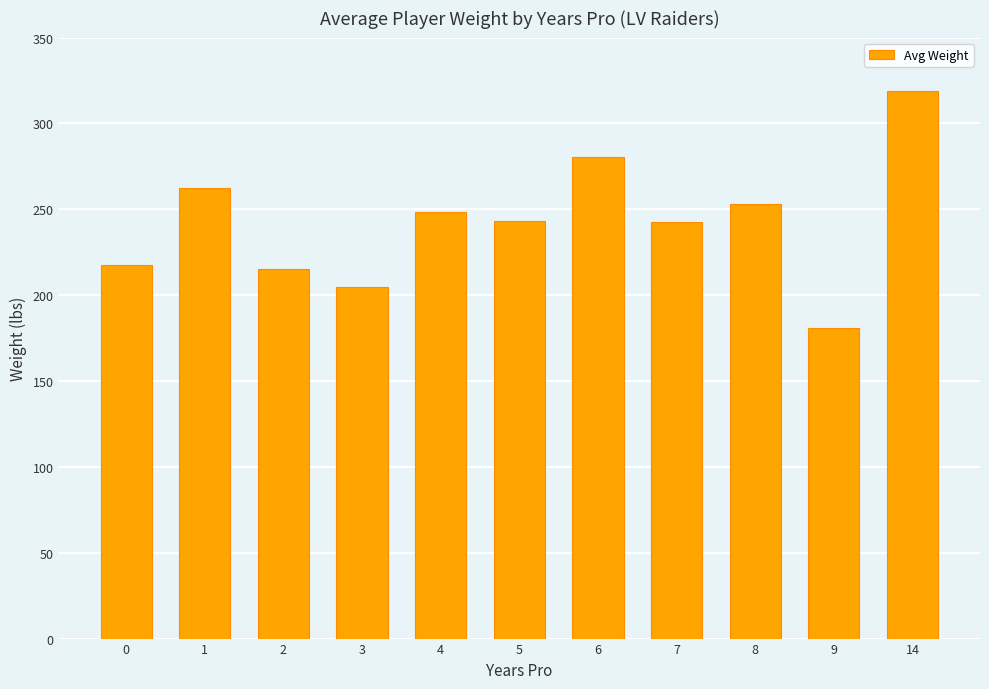

At which category does the chart reach its peak across all series?

14